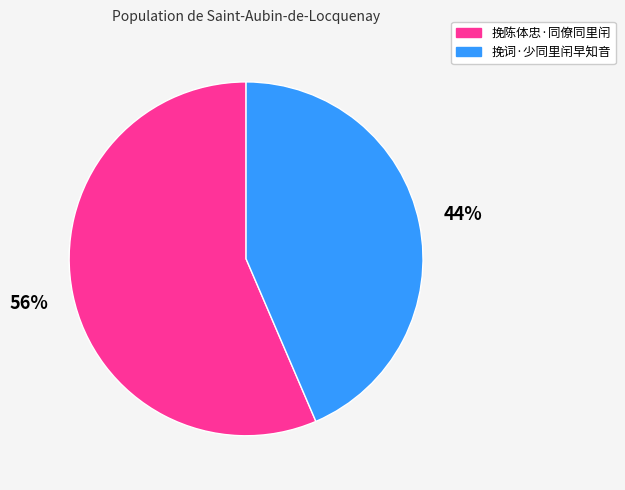

Which slice is the largest?

挽陈体忠·同僚同里闬